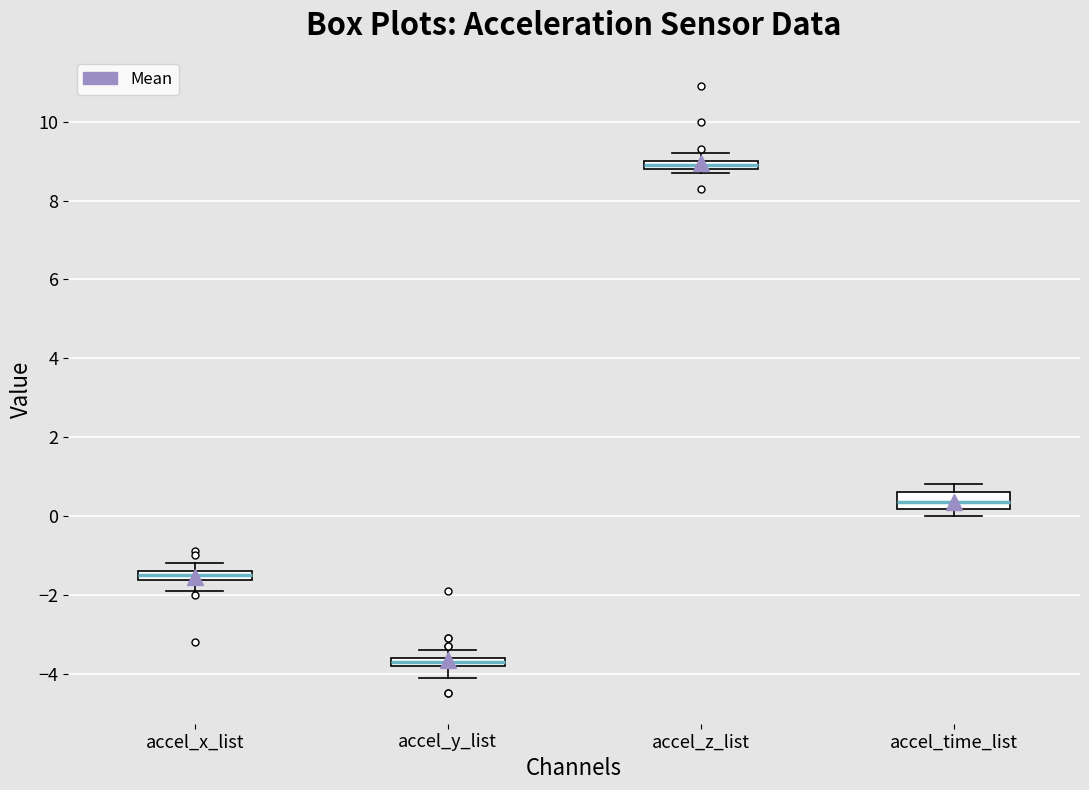

Where is the lower edge of the box for accel_time_list on the y-axis? The values are not printed on the chart, so give them approximately, as read against the axis.

0.2